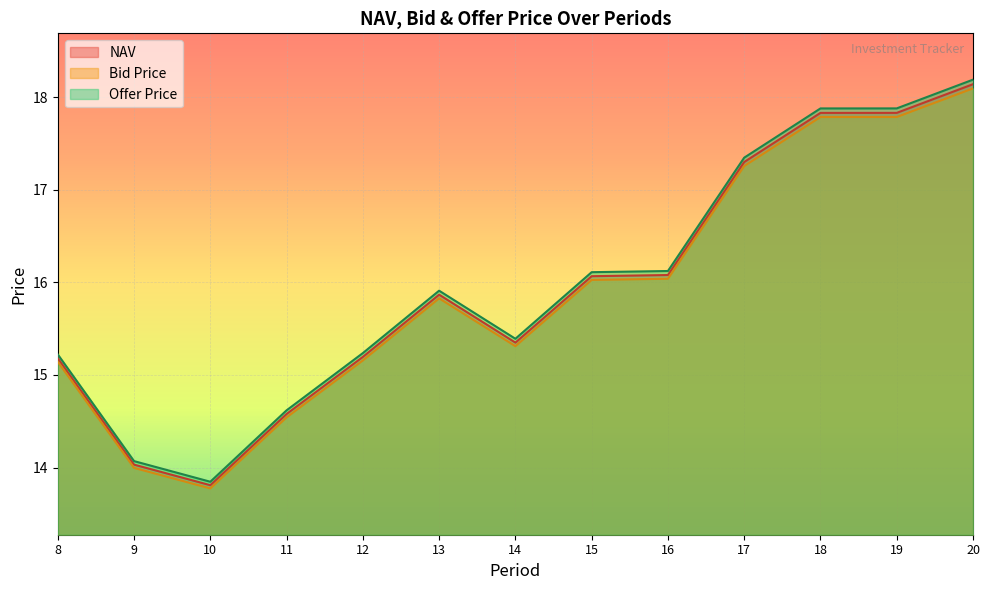

The value of Offer Price at 18 is 10.0. True or false?

False